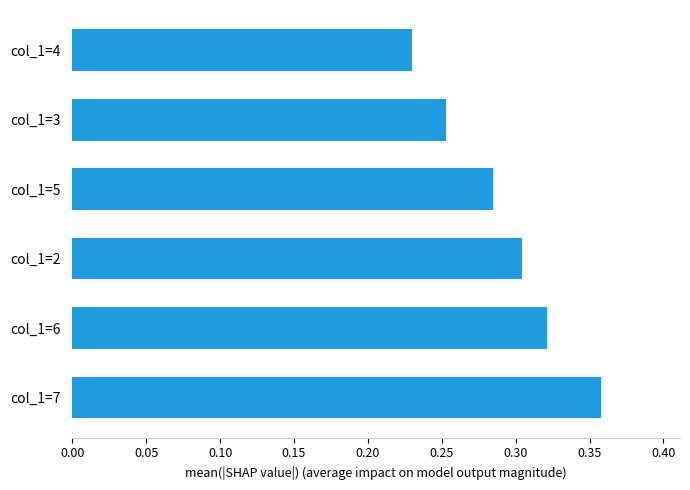

At which label is the value closest to 0?

col_1=4